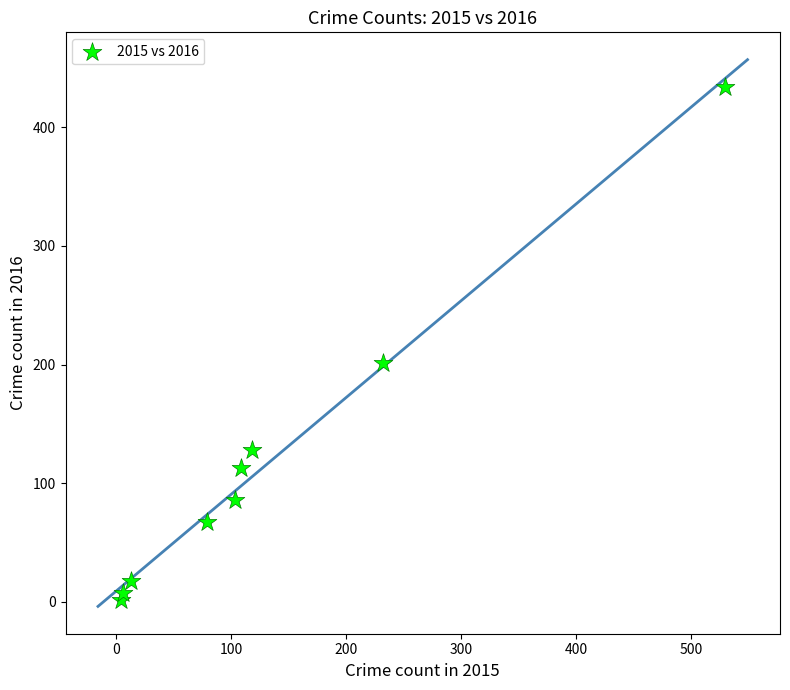

What Y value in the scatter plot is closest to 217?

201